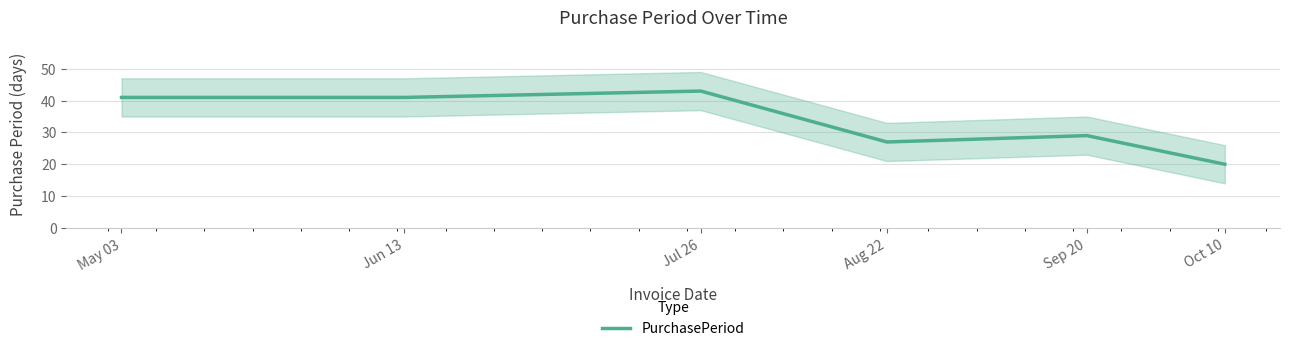

True or false: the data shows 30 at Jul 26.

False